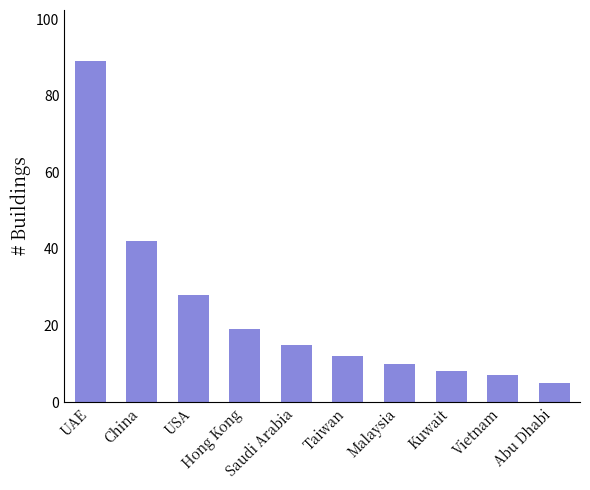

The value at Kuwait is 8. True or false?

True